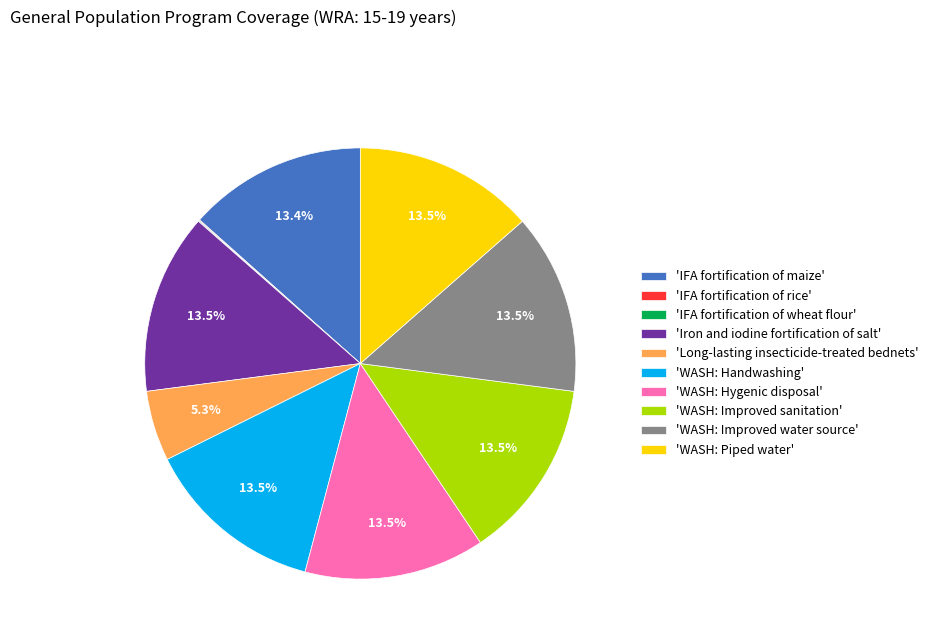

Does 'WASH: Improved water source' represent more than half of the total?

No